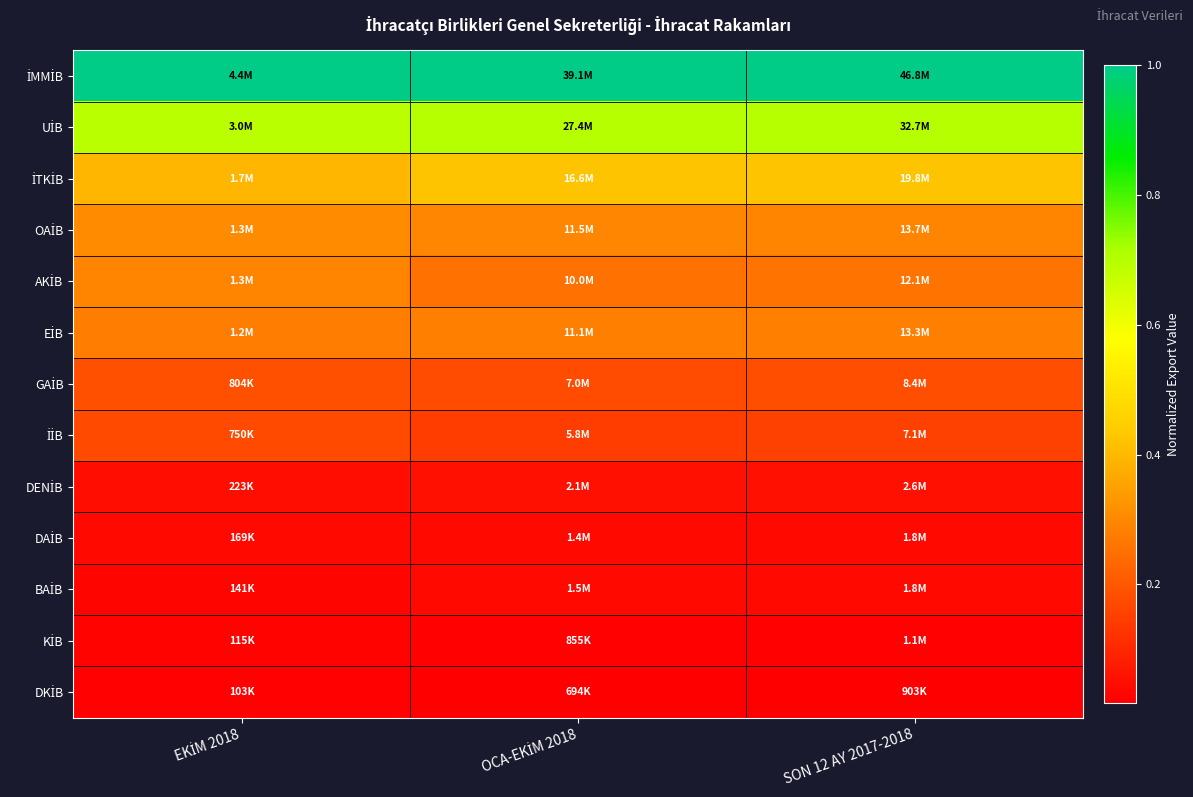

Which category has the highest value across all series?

EKİM 2018